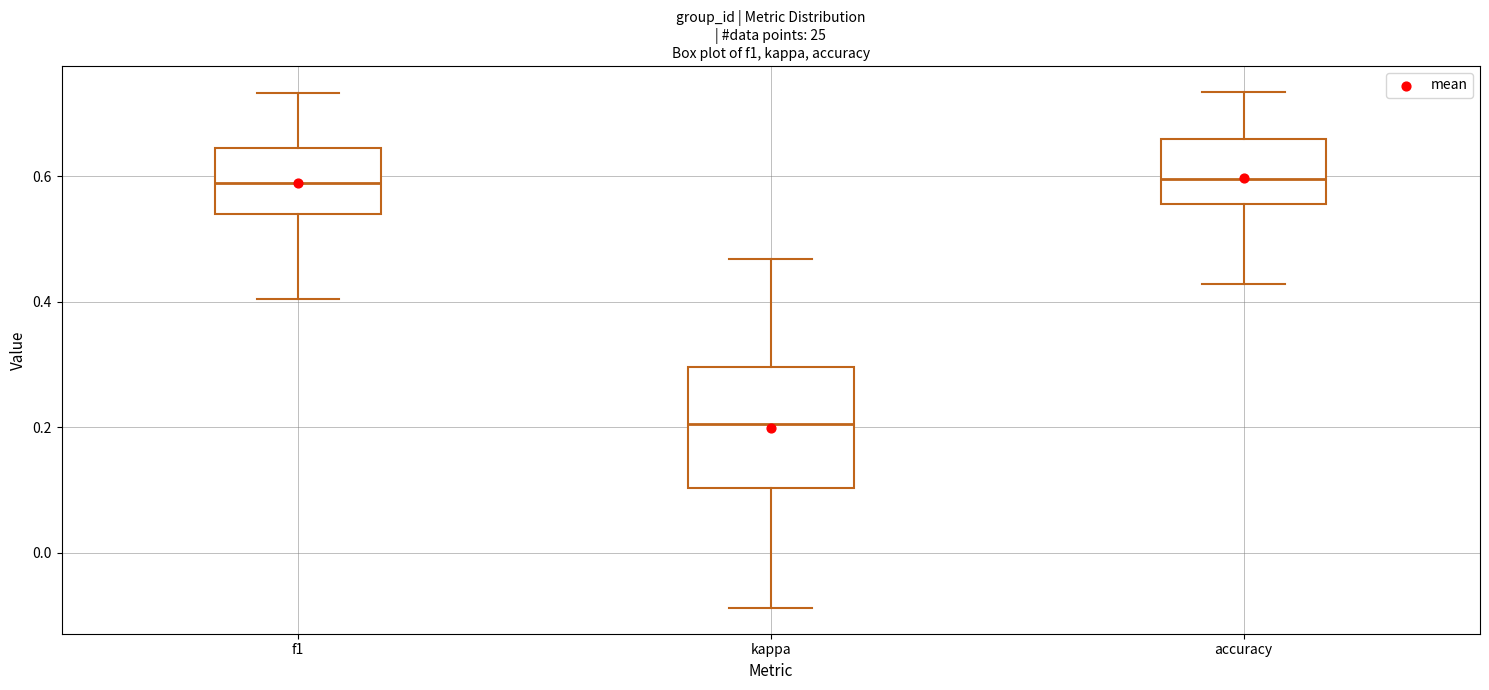

Reading left to right, read every box against the y-axis: the position of its median line, the range the box covers, and the ends of its whiskers. The values are not printed on the chart, so give them approximately, as read against the axis.

f1: median 0.58, box 0.54 to 0.64, whiskers 0.40 to 0.74
kappa: median 0.20, box 0.10 to 0.30, whiskers -0.08 to 0.46
accuracy: median 0.60, box 0.56 to 0.66, whiskers 0.42 to 0.74